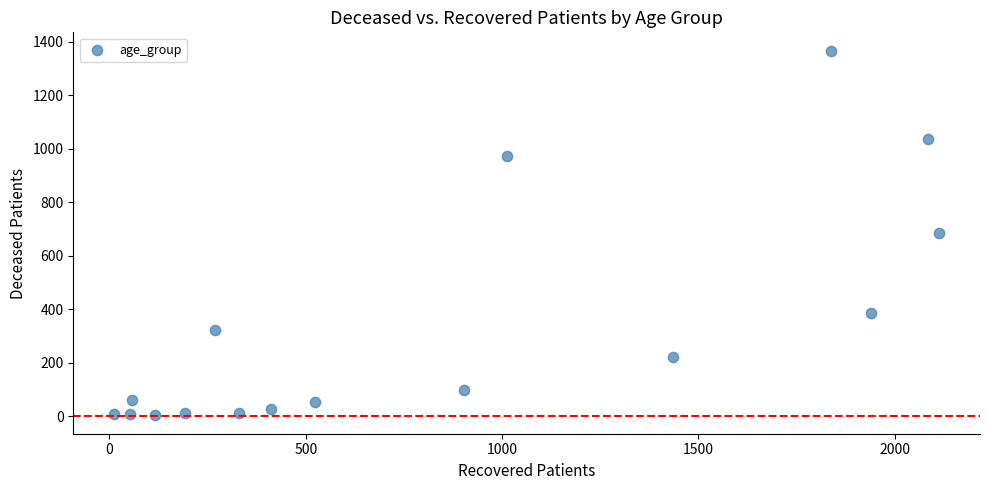

What is the range of X values (max minus min)?

2099